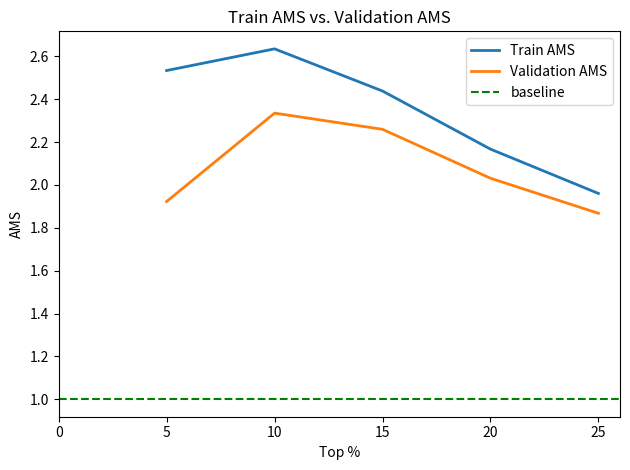

True or false: Train AMS has a value of 2.0 at 25.

True